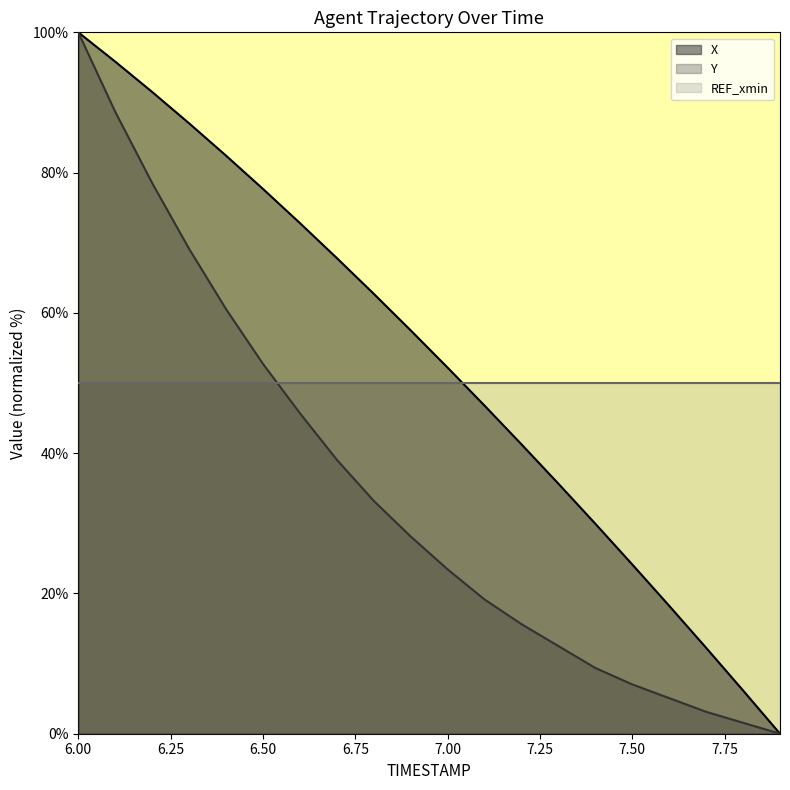

Which has a higher value, 6.1 or 7.3?

6.1